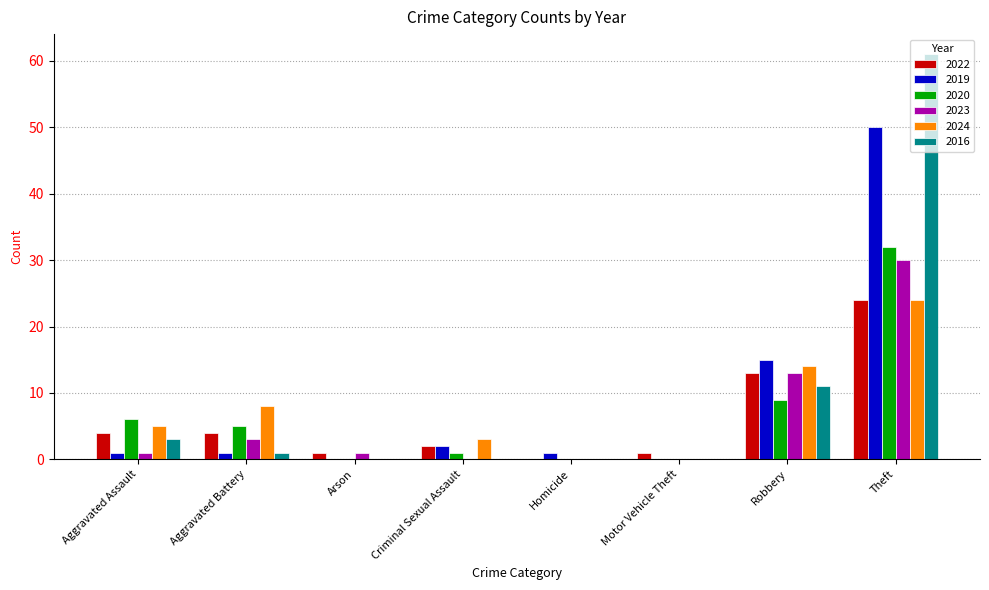

Is it true that 2023 equals 13 at Robbery?

True